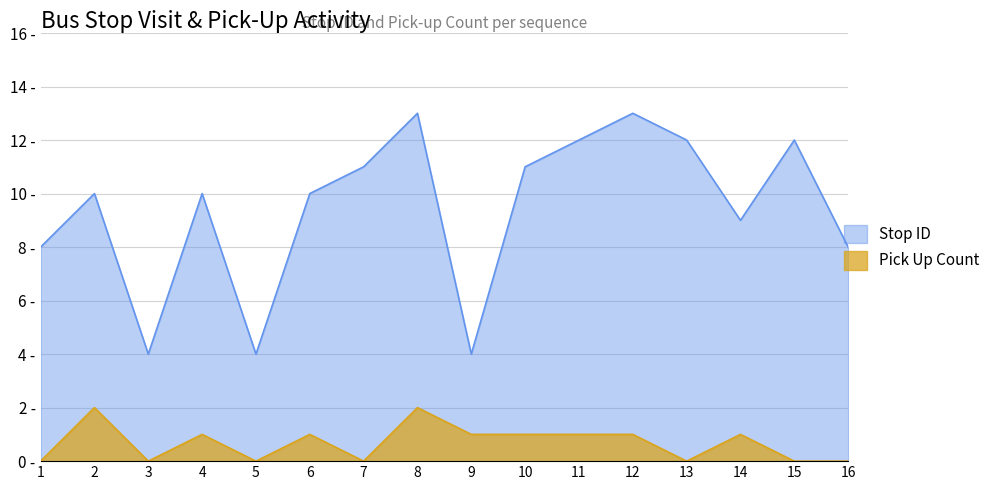

What are all the series names shown in the legend?

Stop ID, Pick Up Count